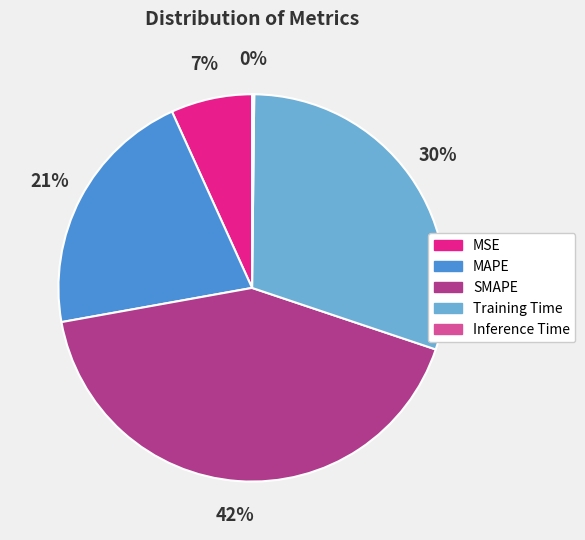

Is there a majority slice in this chart?

No